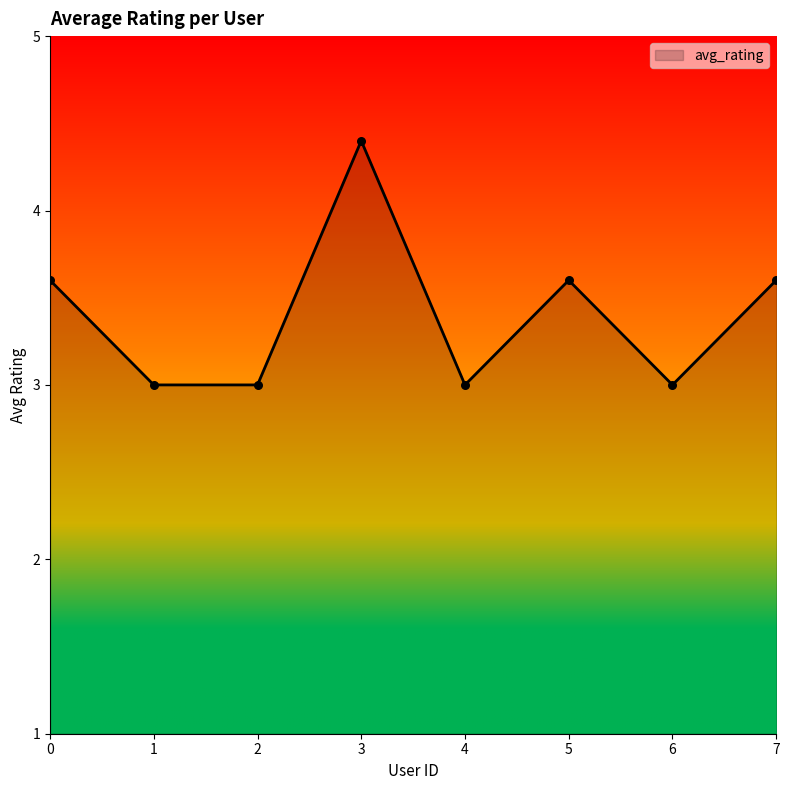

Which has a higher value, 6 or 5?

5